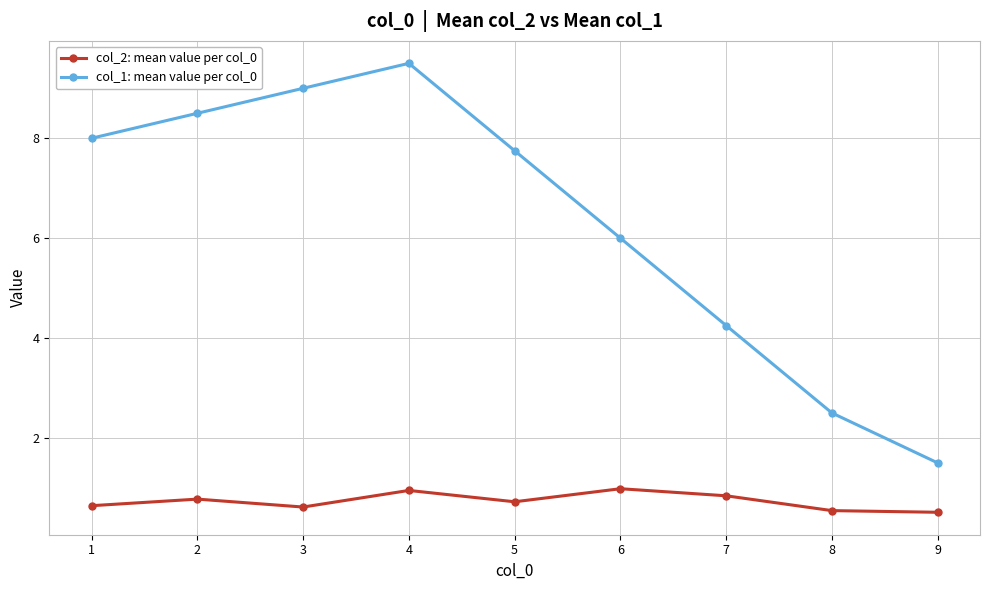

Which series has the largest total across all categories?

col_1: mean value per col_0